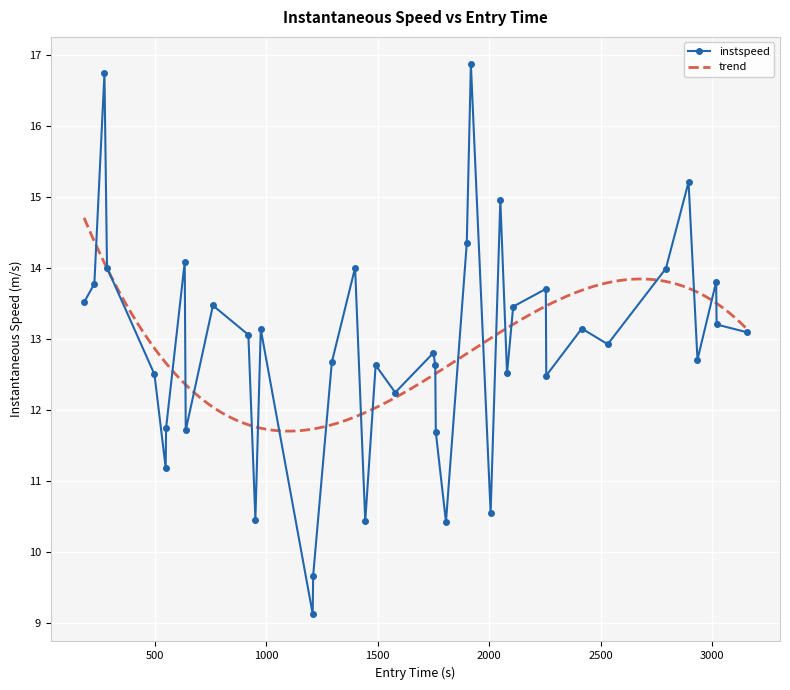

In instspeed, how many points are higher than both neighbors (excluding endpoints)?

13